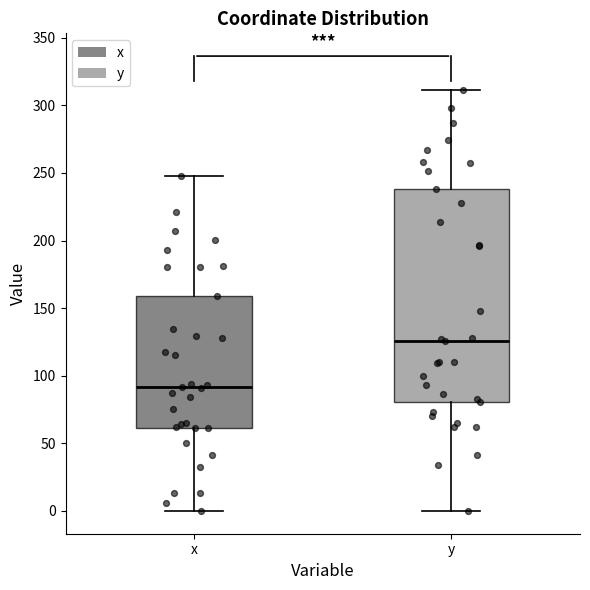

Where does the upper whisker of the box for x end on the y-axis? The values are not printed on the chart, so give them approximately, as read against the axis.

250